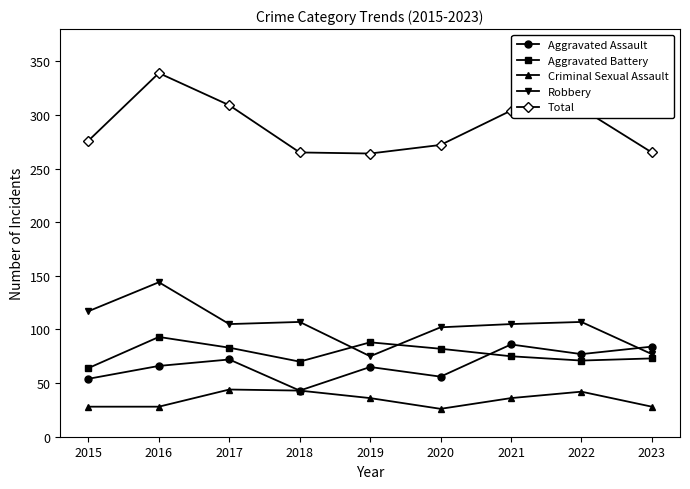

Between 2015 and 2019, which series saw the biggest shift?

Robbery